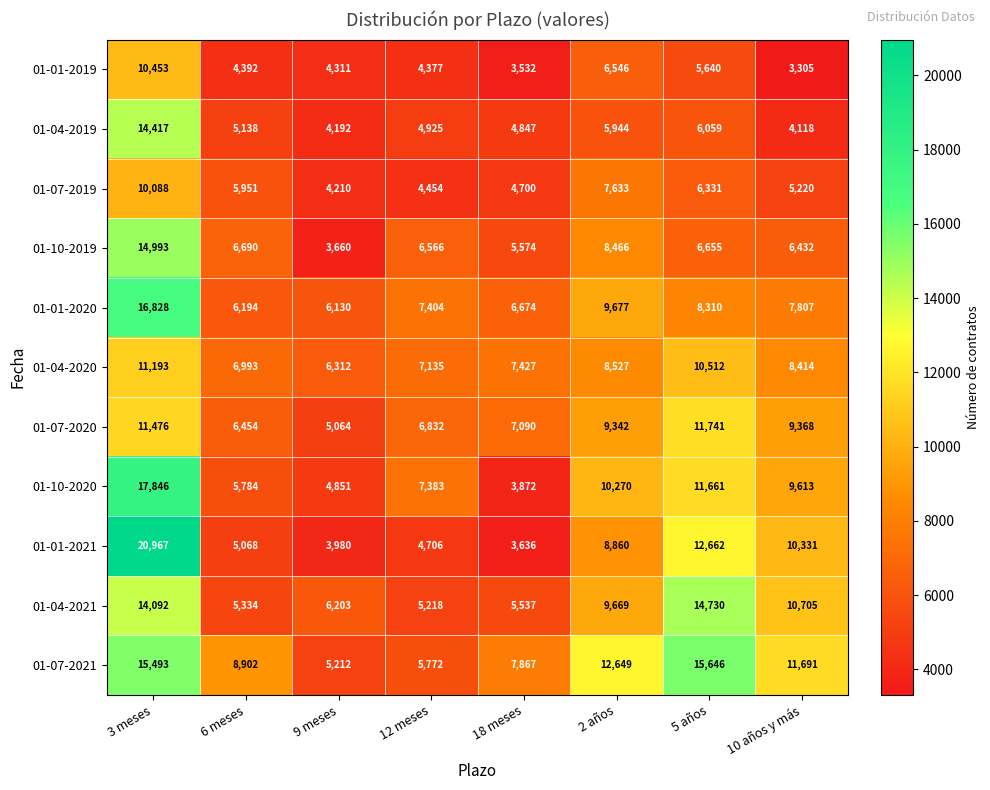

Which category has the highest value in the 01-10-2020 series?

3 meses